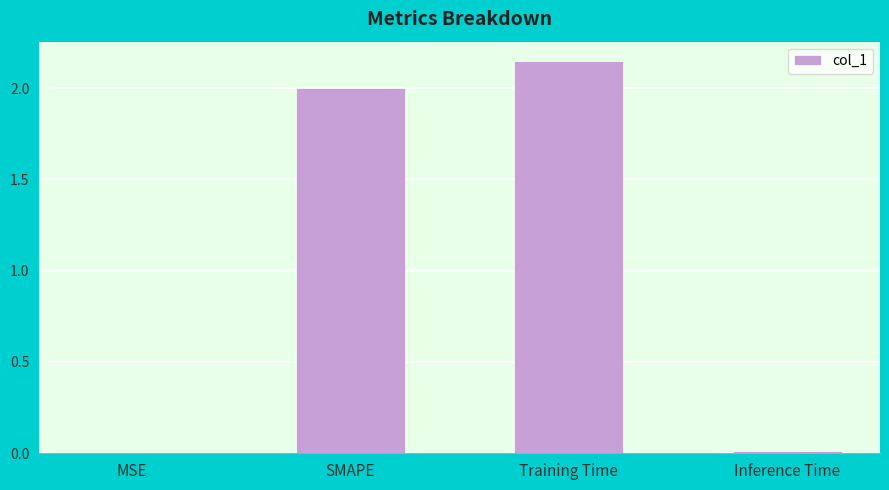

How many data points does each series have?

4